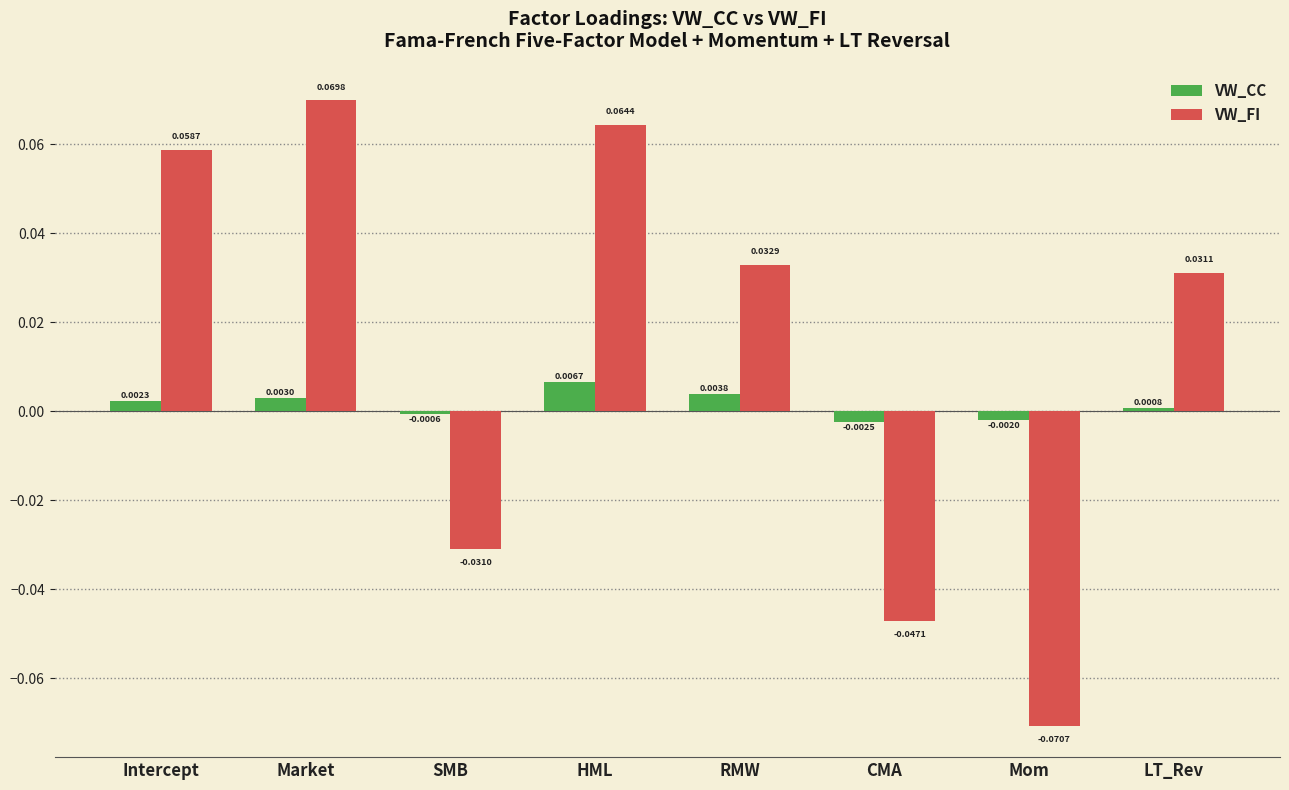

At which category is the sum across all series the highest?

Market